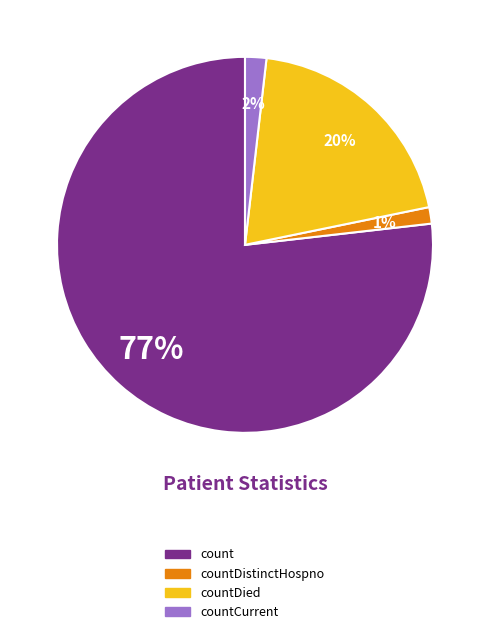

True or false: count accounts for 92% of the total.

False